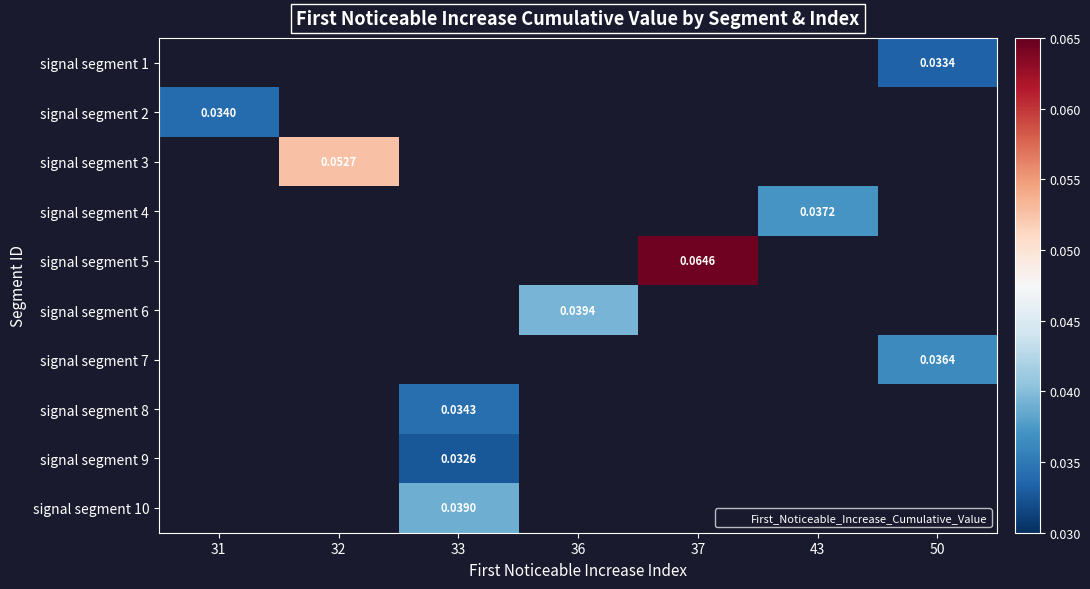

At which label does signal segment 3 reach its peak?

31